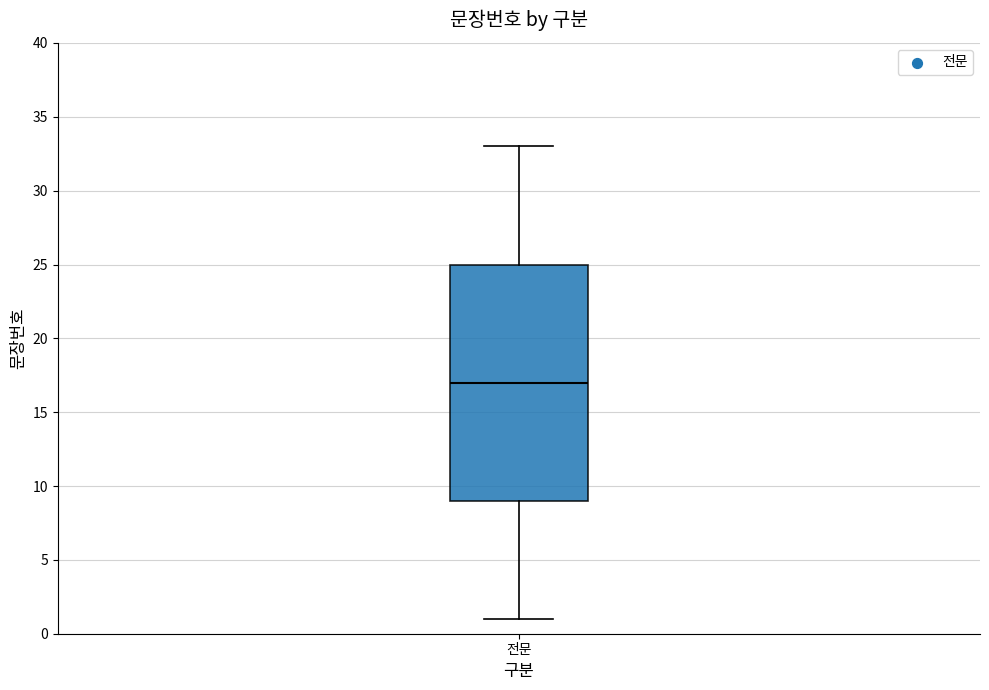

Where does the lower whisker of the box for 전문 end on the y-axis? The values are not printed on the chart, so give them approximately, as read against the axis.

1